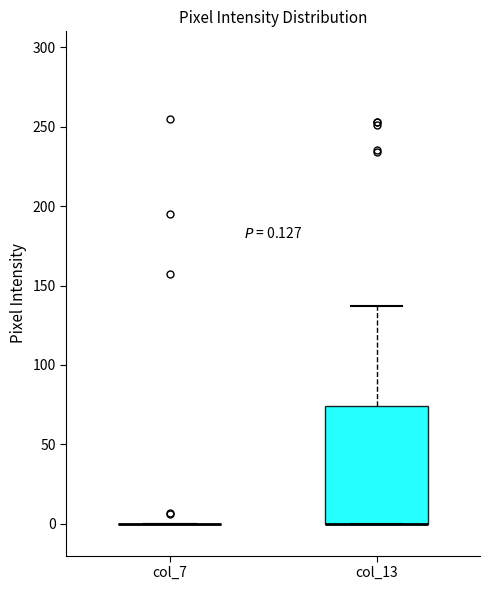

Which box is the tallest, from its lower edge to its upper edge?

col_13